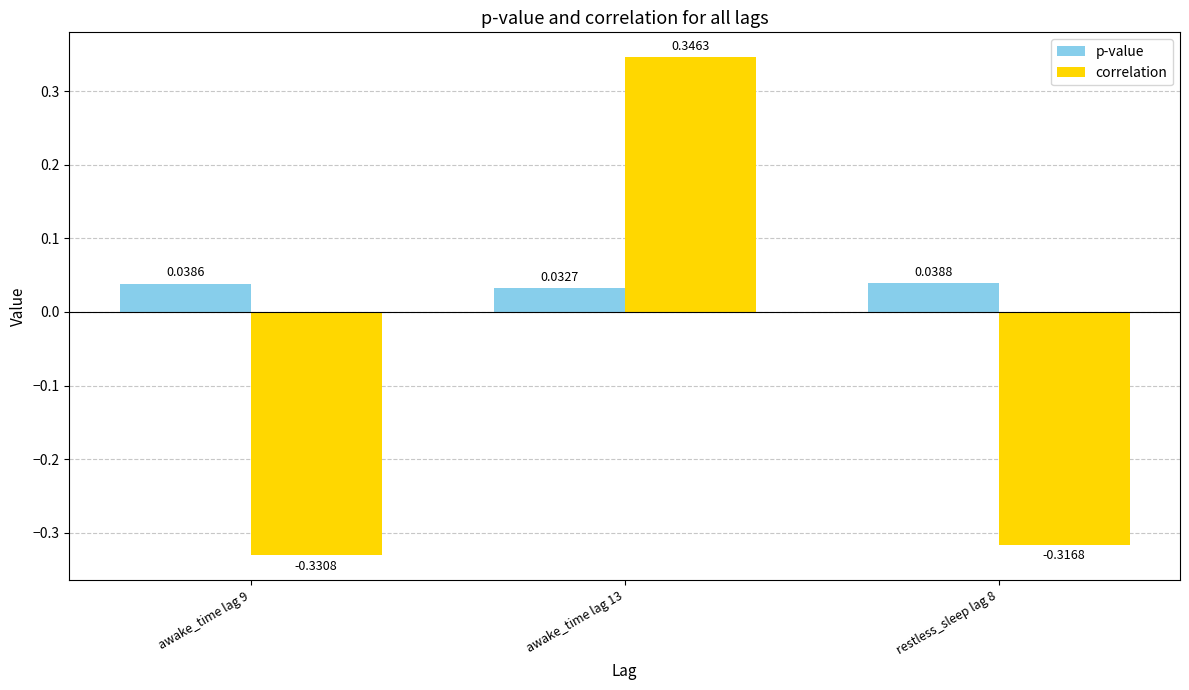

Which series has the largest total across all categories?

p-value